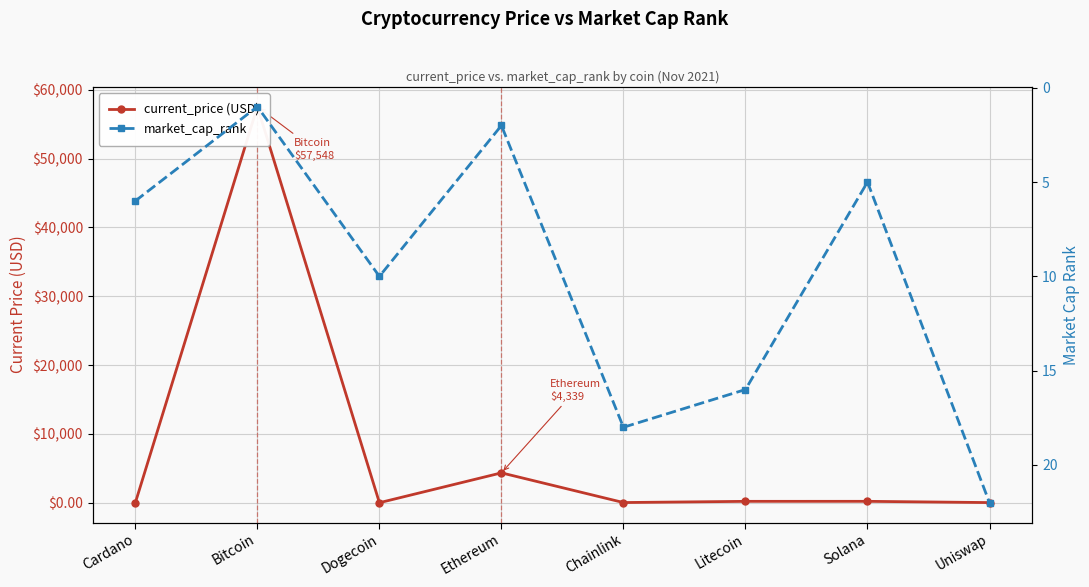

Rank the series by their average value, from highest to lowest.

current_price (USD), market_cap_rank